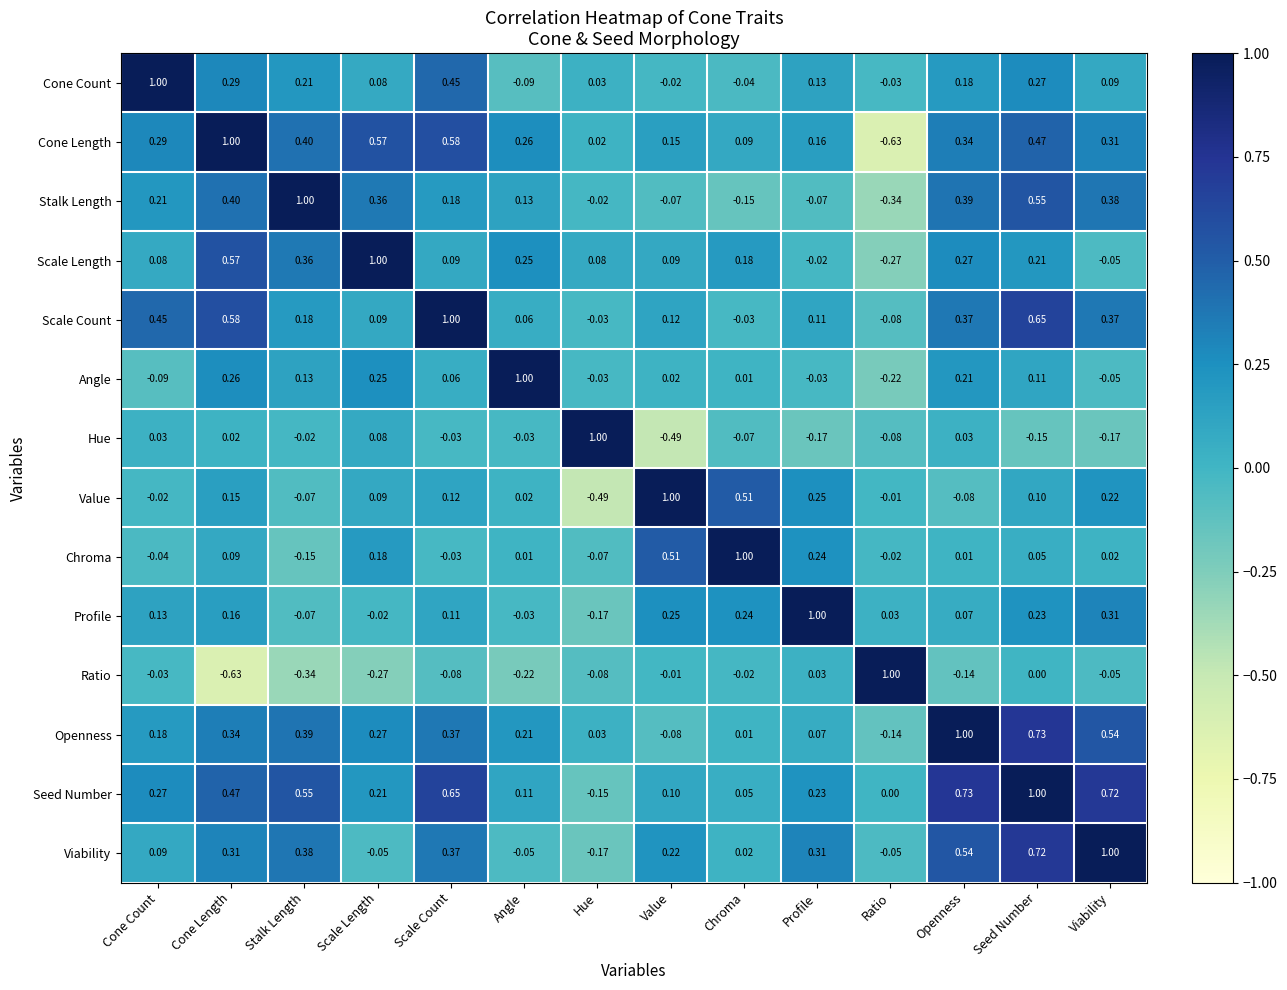

Where does the Scale Length series first go above 0?

Cone Count